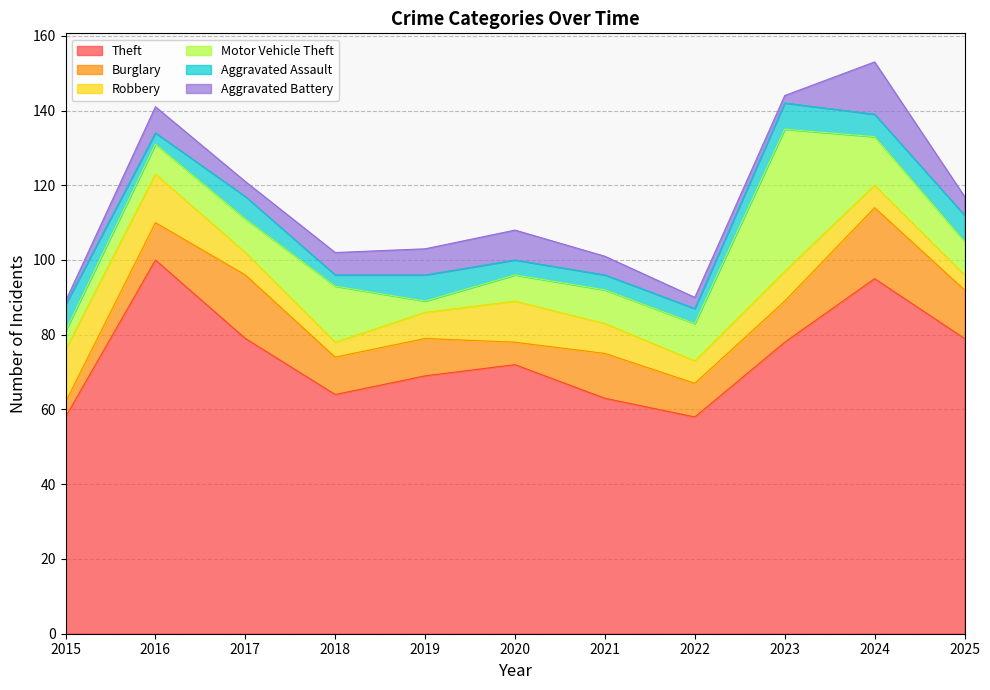

Reading right to left, list all the values displayed in this chart.

Theft: 79	95	78	58	63	72	69	64	79	100	58
Burglary: 13	19	11	9	12	6	10	10	17	10	4
Robbery: 4	6	8	6	8	11	7	4	6	13	14
Motor Vehicle Theft: 9	13	38	10	9	7	3	15	9	8	5
Aggravated Assault: 7	6	7	4	4	4	7	3	6	3	7
Aggravated Battery: 5	14	2	3	5	8	7	6	4	7	1